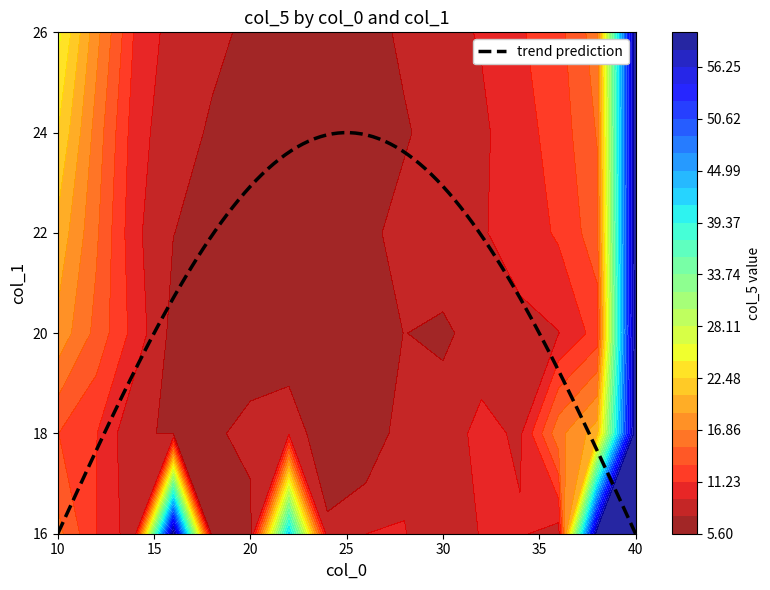

How many values in the 26 series are below 9?

8